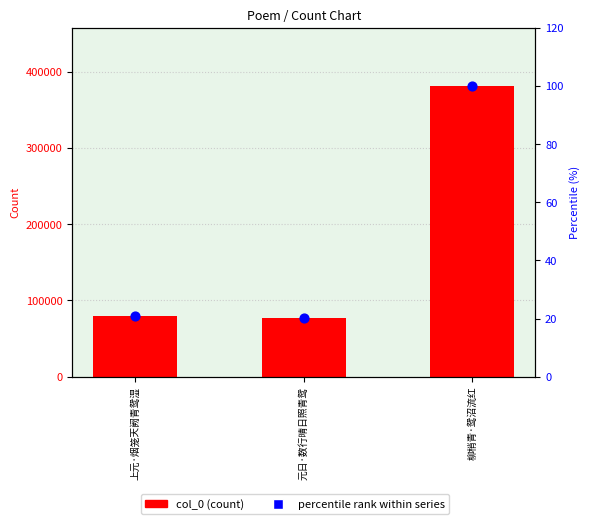

What is the total value across all series at 上元·烟笼天阙青鸳湿?

79799.9